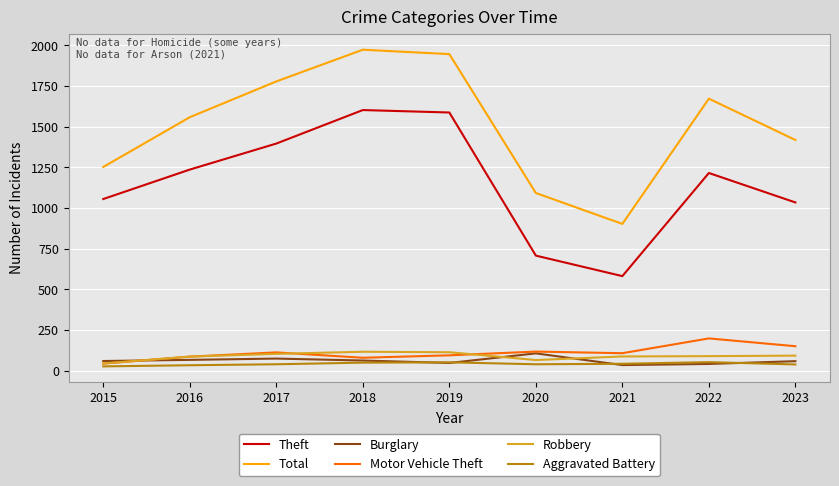

What is the maximum value shown in the chart?

1973